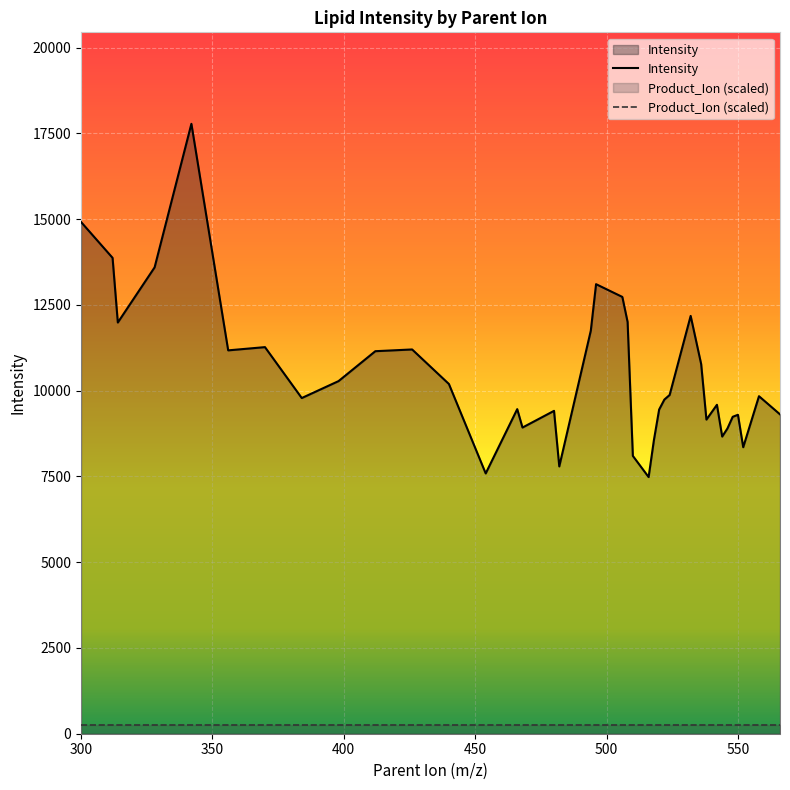

What is the value of the Intensity point at the 3rd from the left?

11987.2